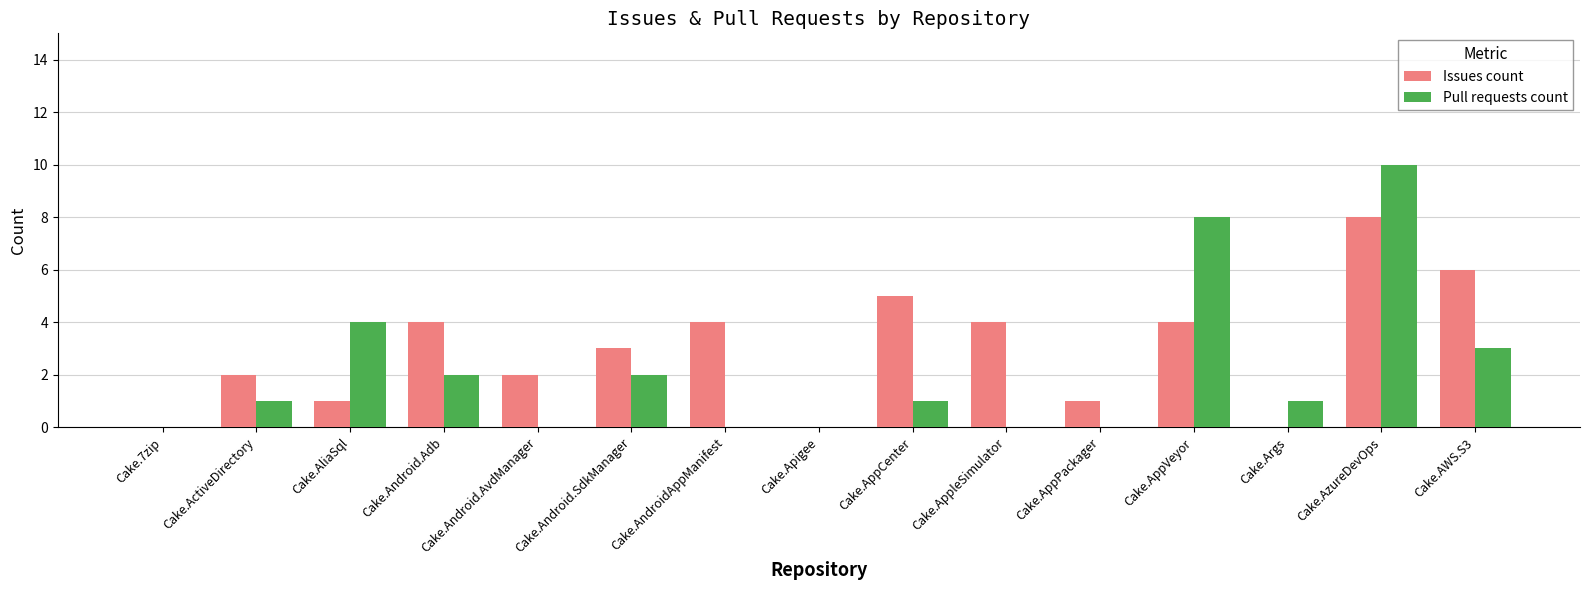

The Issues count series shows 2 at Cake.Android.Adb. True or false?

False